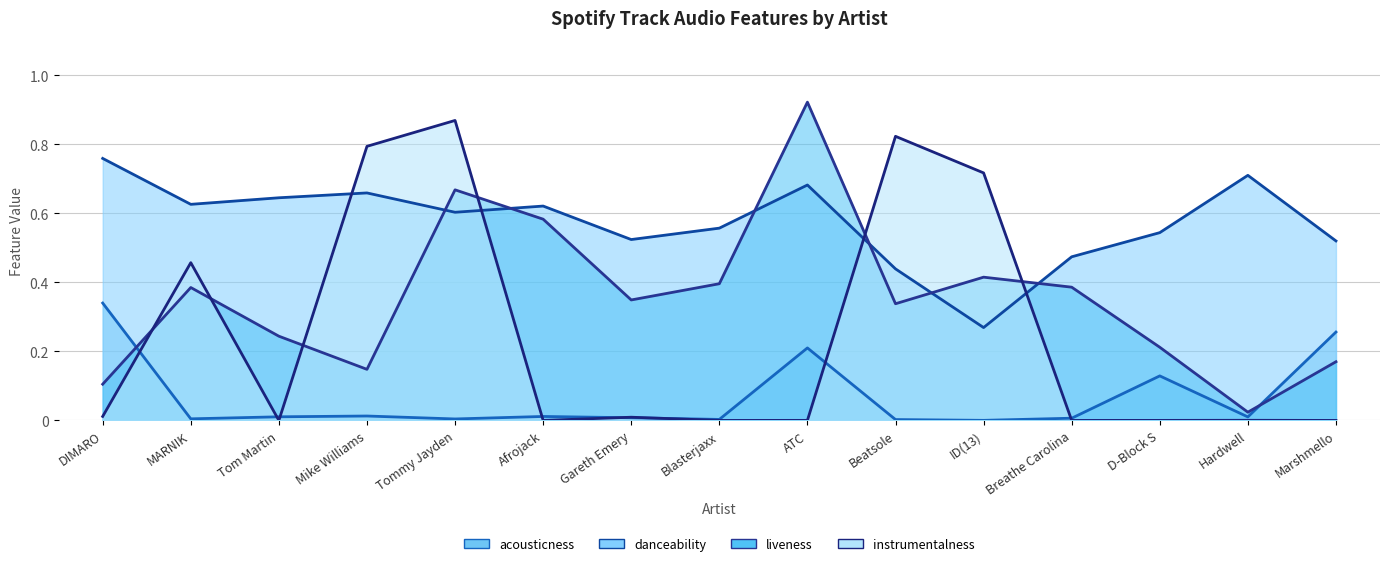

How many interior local valleys does the danceability (line) series have?

4